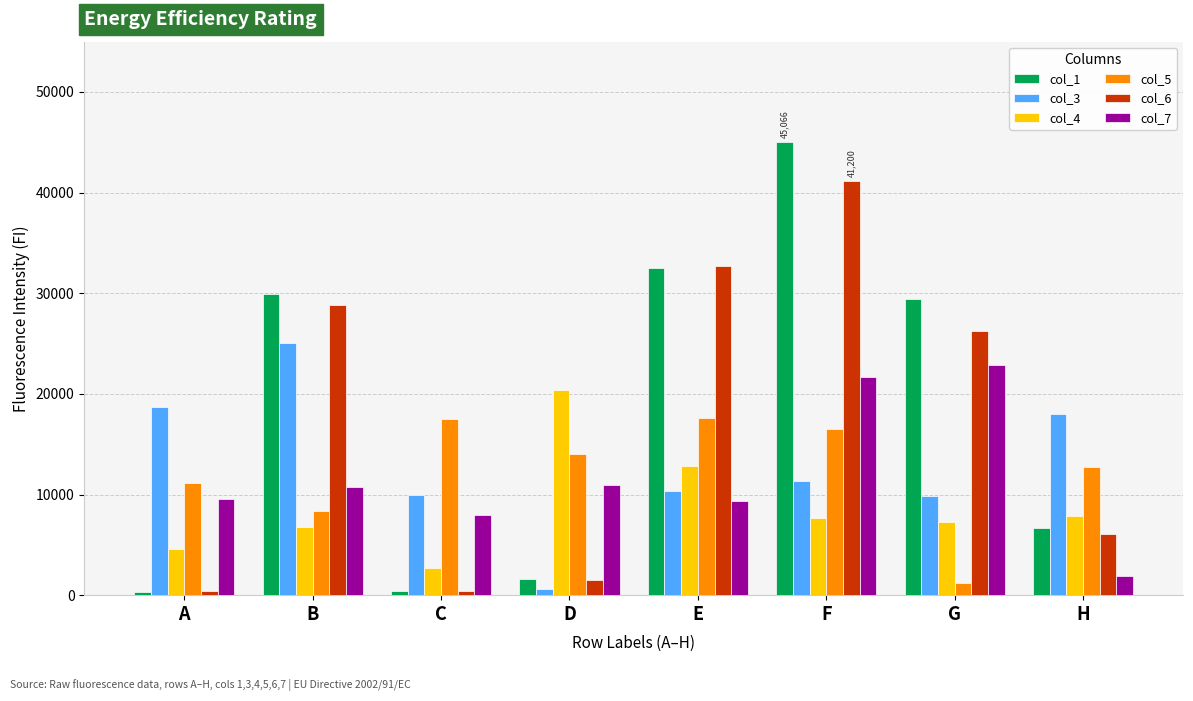

Is the value of col_3 at C greater than the value of col_5 at A?

No